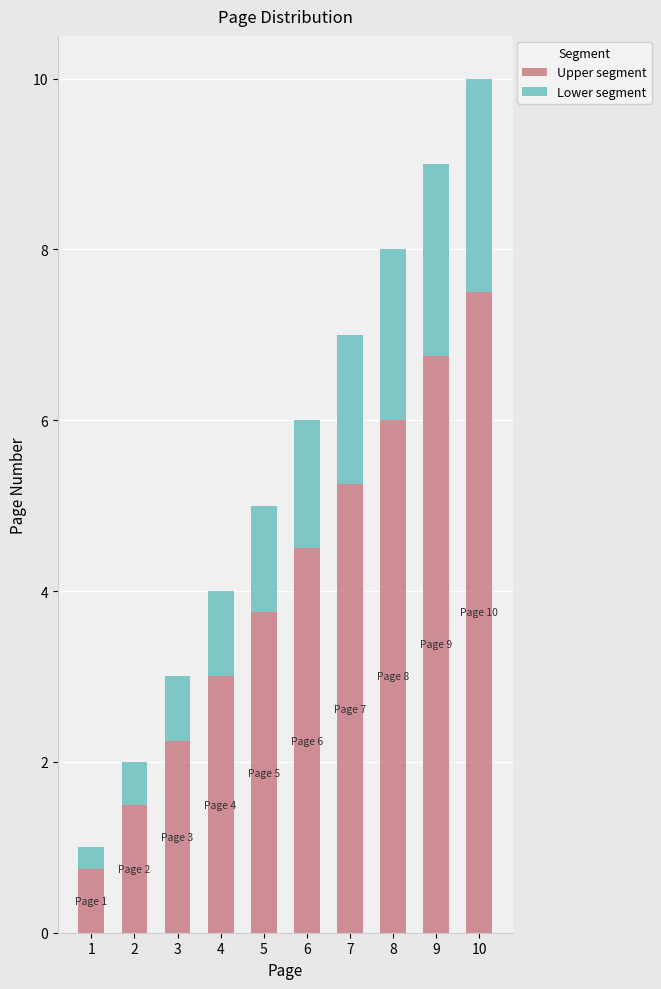

Are the bars horizontal?

No